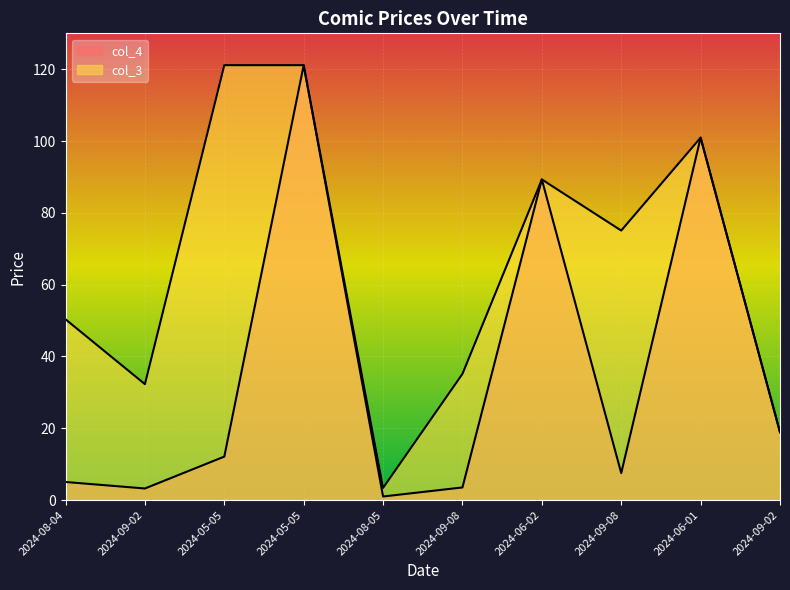

List the labels in order of col_3 value, smallest first.

2024-08-05, 2024-09-02, 2024-09-02, 2024-09-08, 2024-08-04, 2024-09-08, 2024-06-02, 2024-06-01, 2024-05-05, 2024-05-05